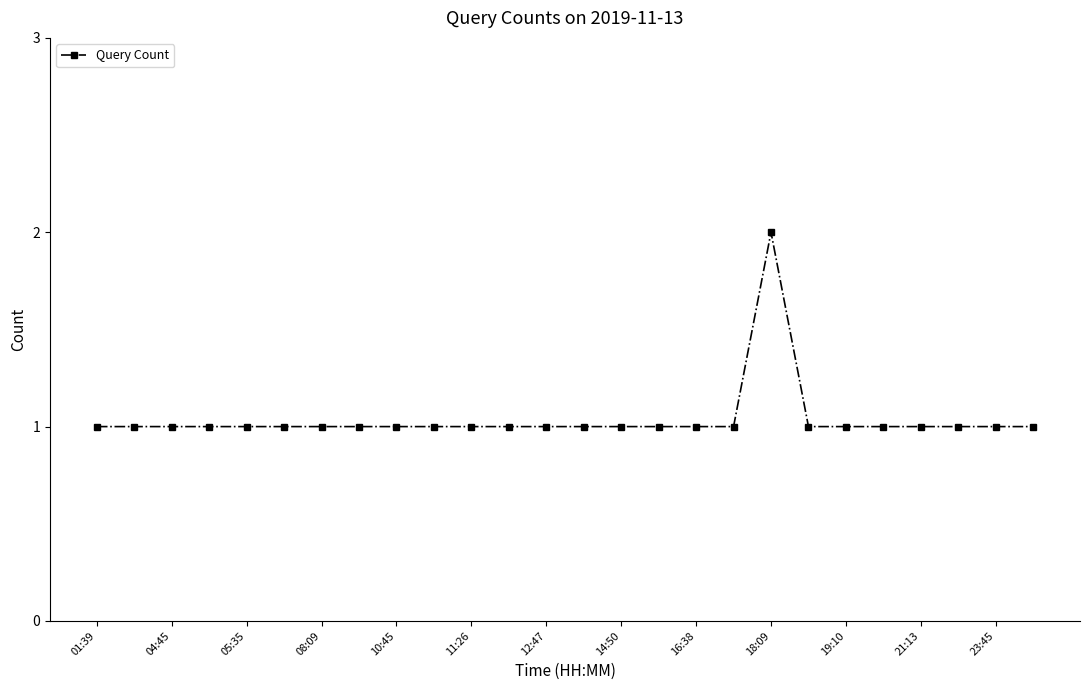

True or false: the data has more than 0 interior local peaks.

True